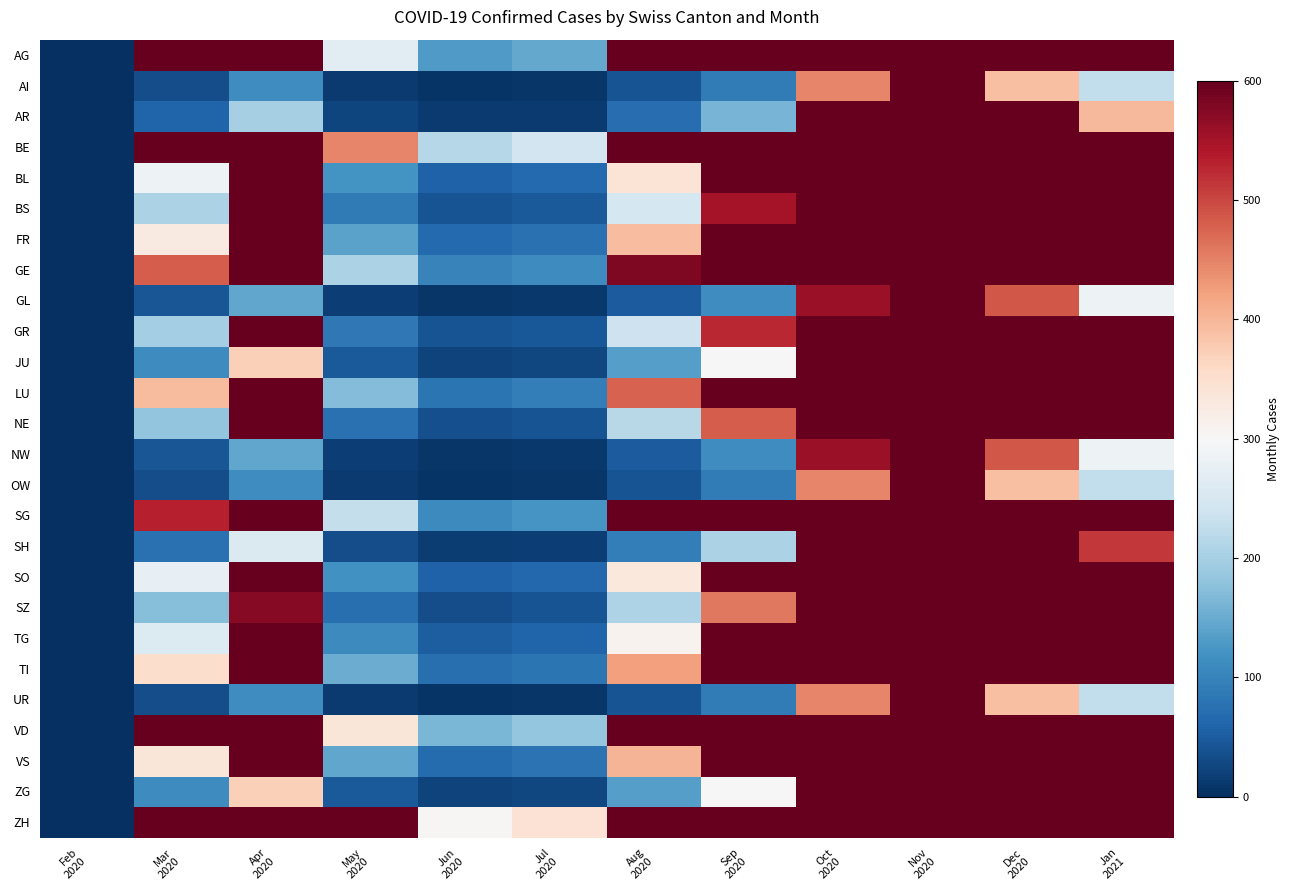

Rank the series at Jun 2020 from lowest to highest value.

AI, OW, UR, GL, NW, AR, SH, JU, ZG, SZ, NE, GR, BS, TG, SO, BL, FR, VS, TI, LU, GE, SG, AG, VD, BE, ZH